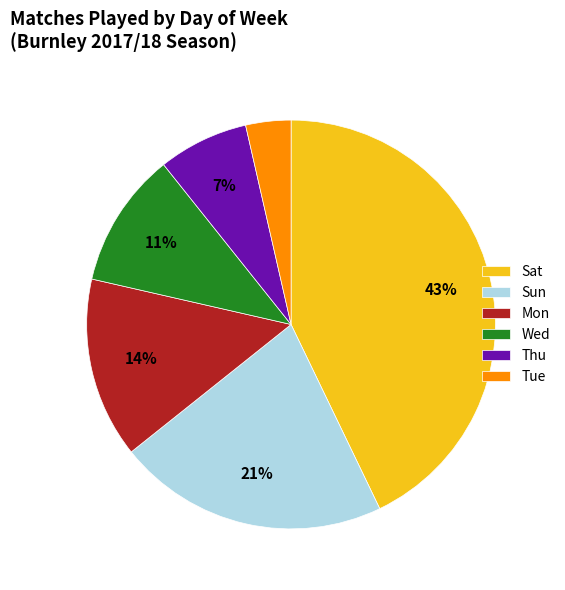

Which category has the smallest portion of the pie?

Tue